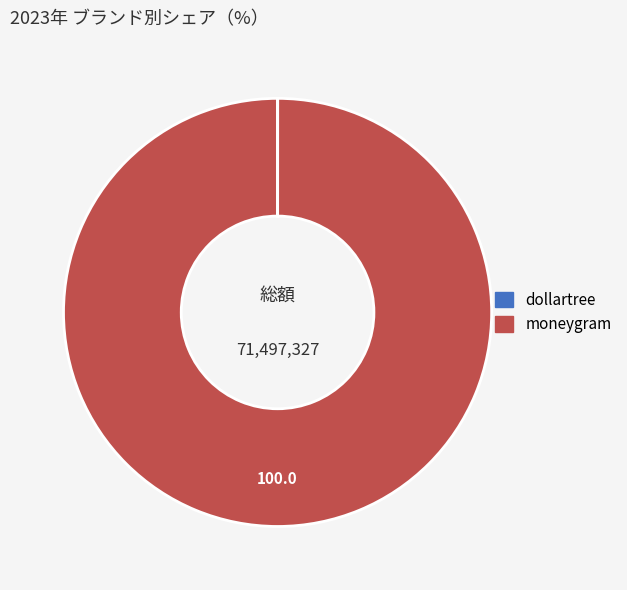

Which slice represents more than half of the pie?

moneygram